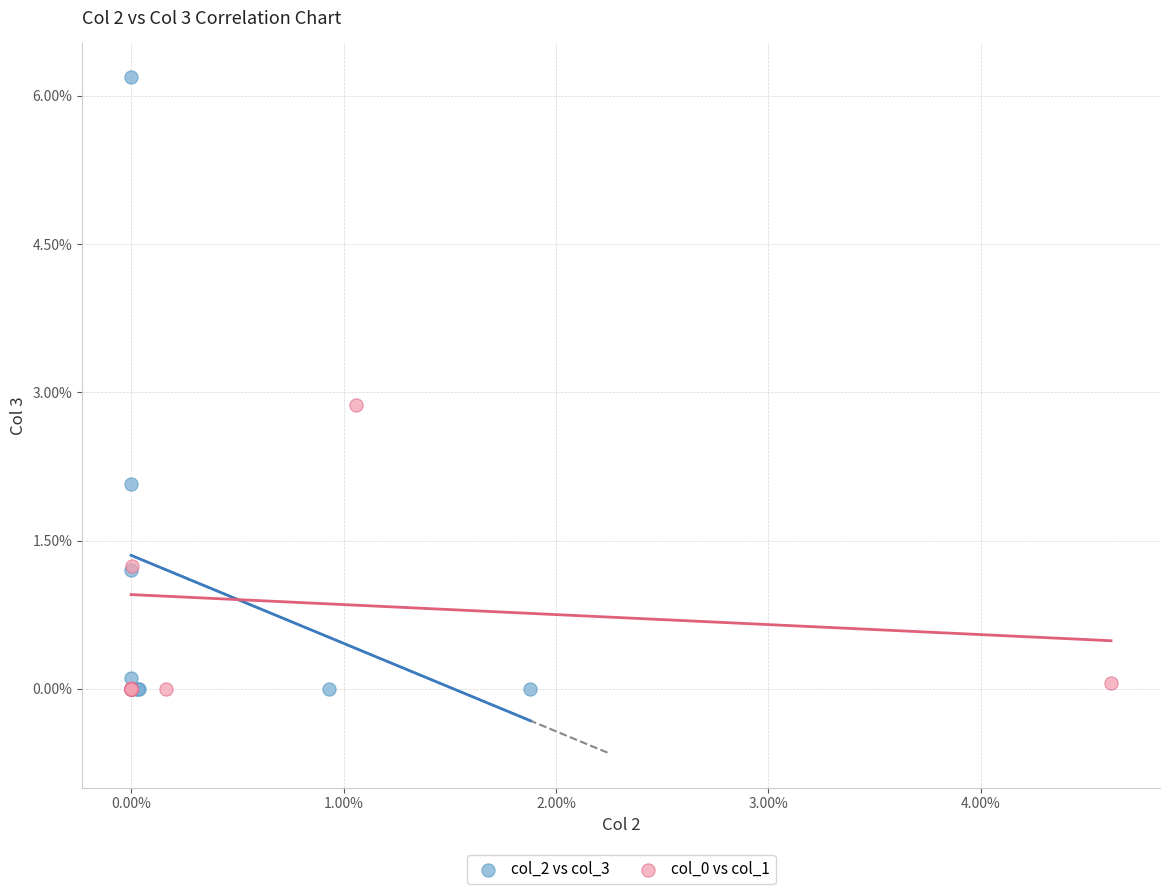

Which series has the largest Y range (max minus min)?

col_2 vs col_3